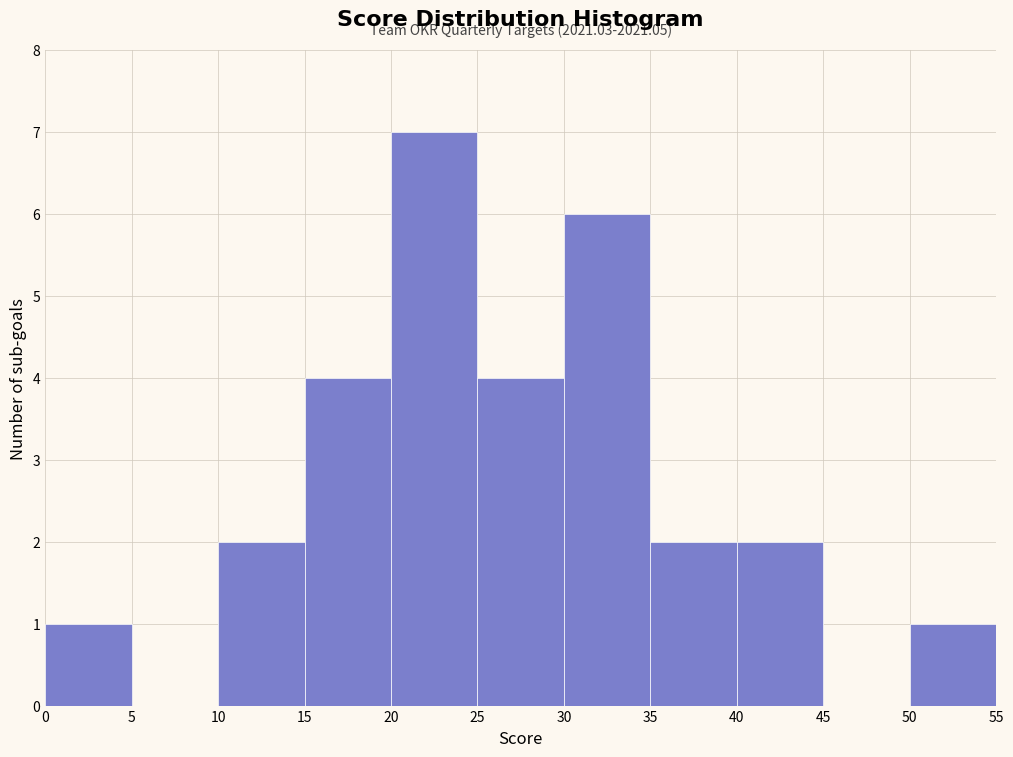

Over which range of the x-axis is the bar tallest?

20 to 25